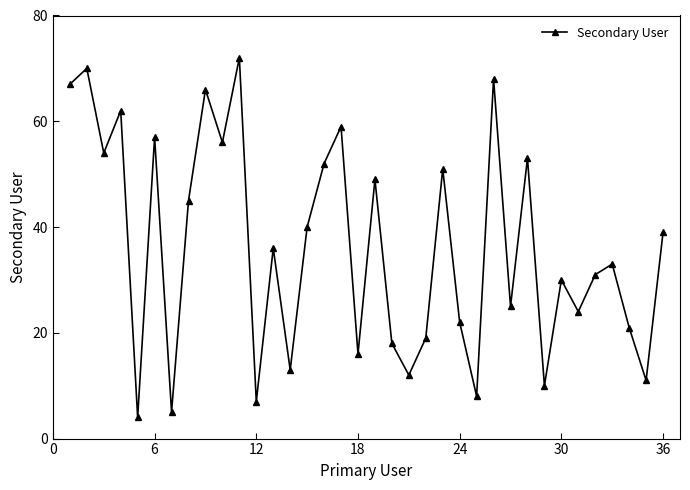

How many interior local valleys (lower than both neighbors) does the data have?

13